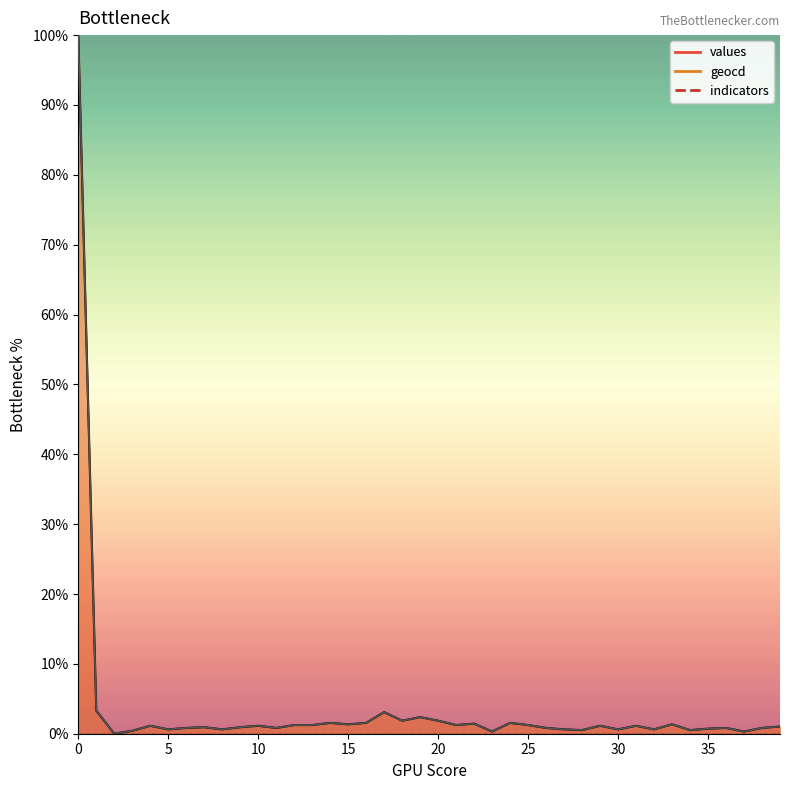

Is it true that geocd_line equals 1.6 at 24?

True